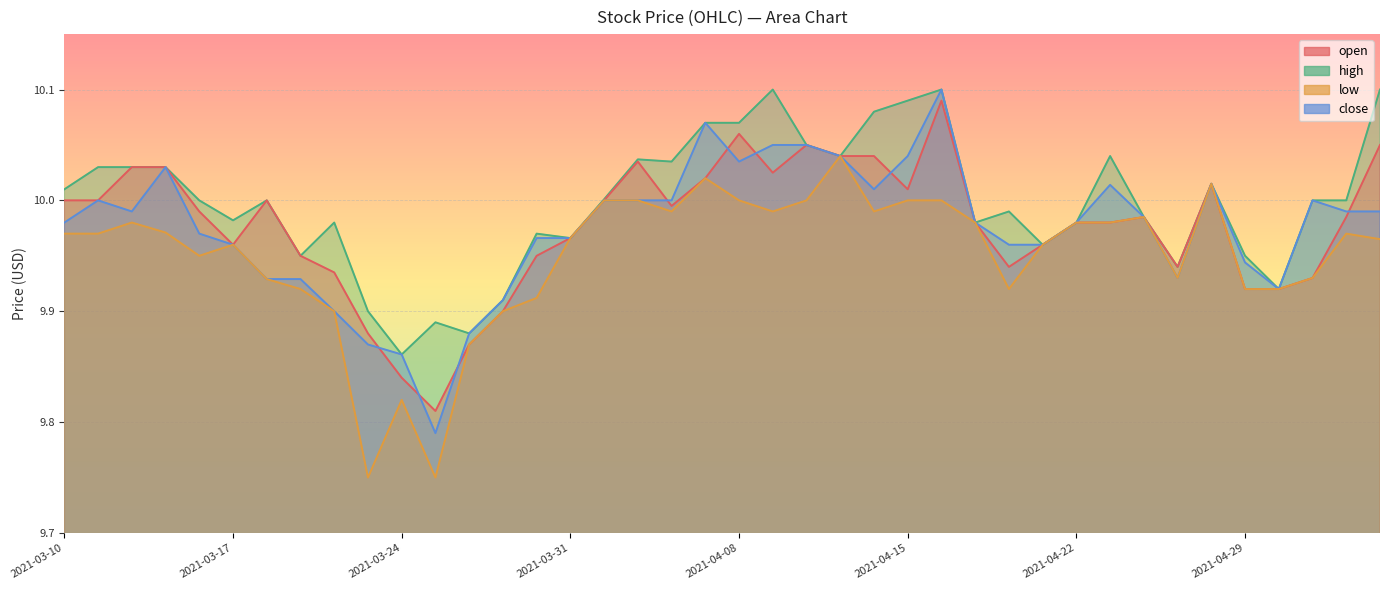

The value of close at 2021-04-21 is 15.0. True or false?

False